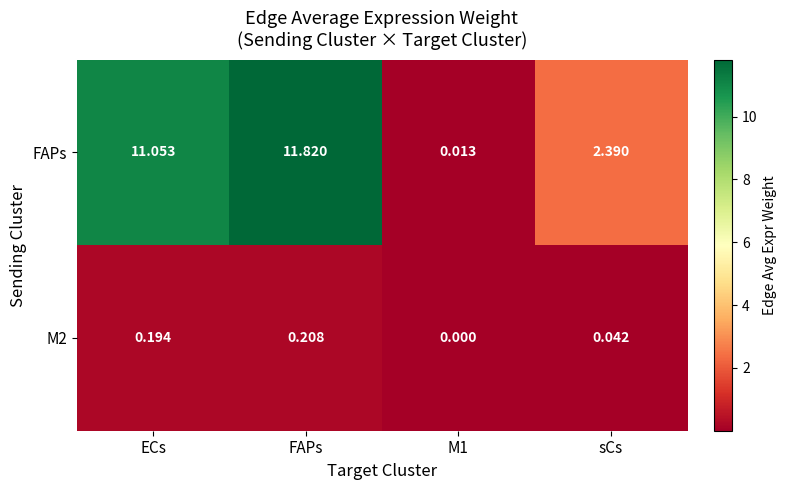

List the series in order of their peak value, lowest first.

M2, FAPs